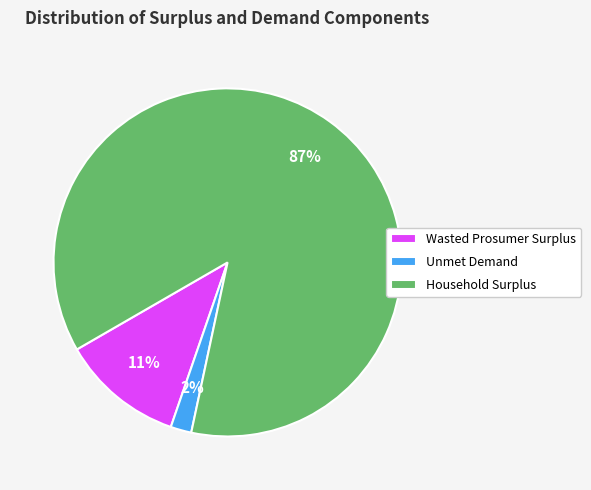

How many slices are in this pie chart?

3